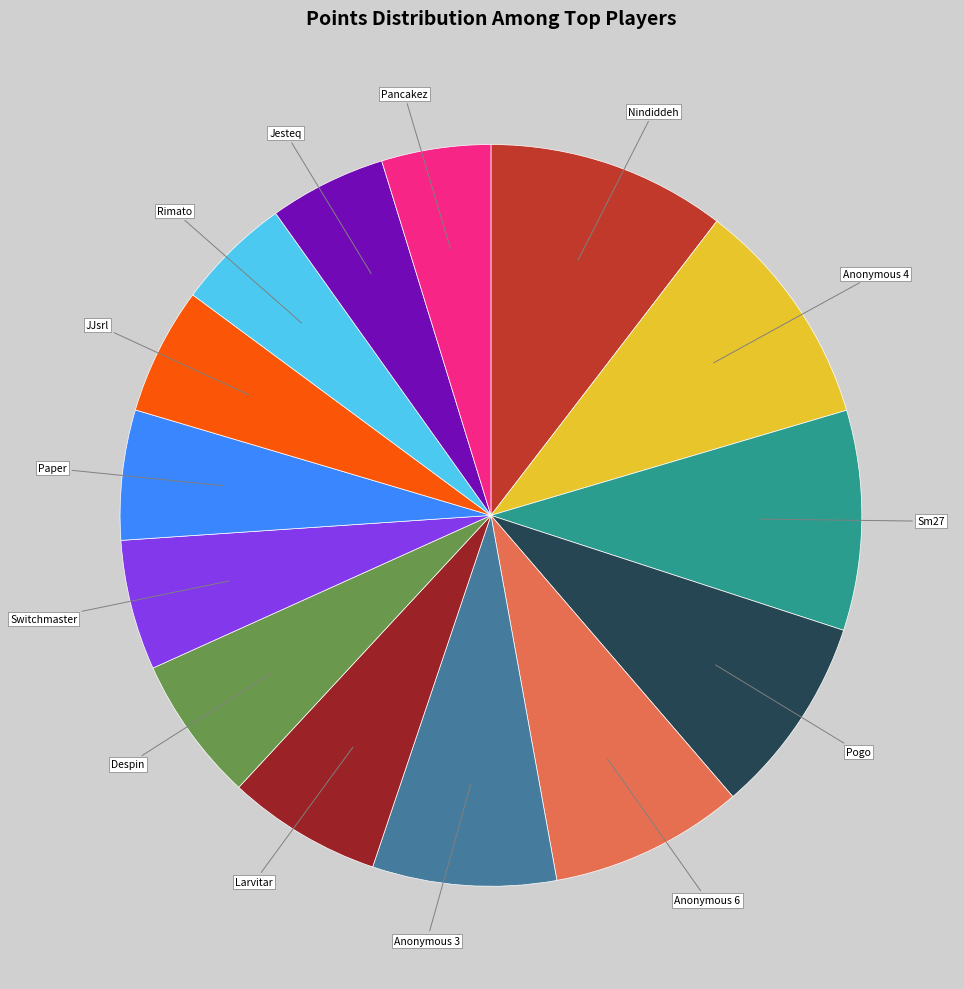

Does any single category account for the majority?

No